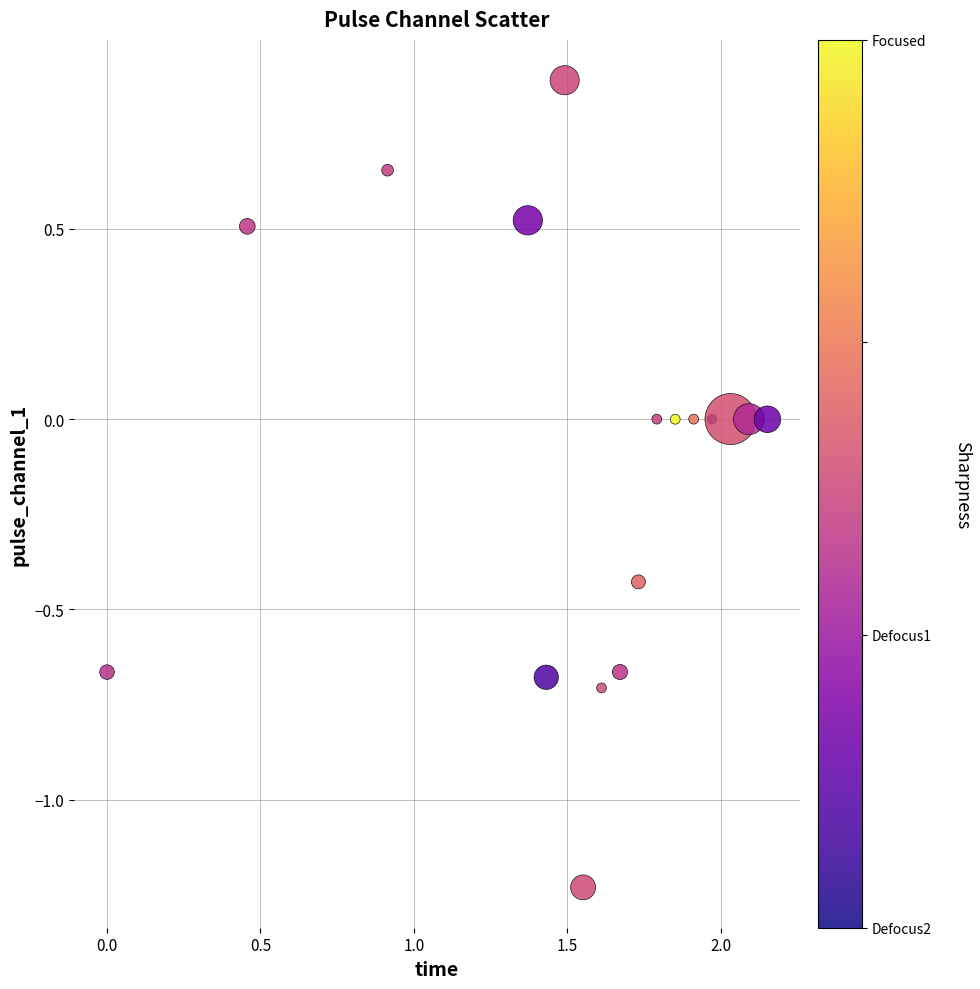

What is the range of Y values (max minus min)?

2.1